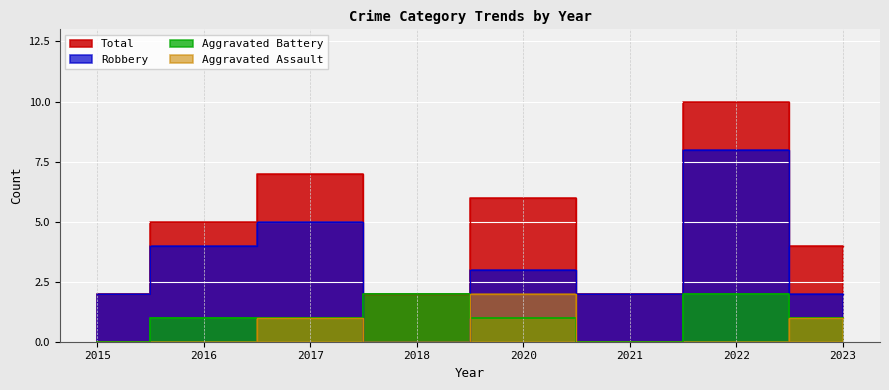

How many data points in Total are above 5?

3